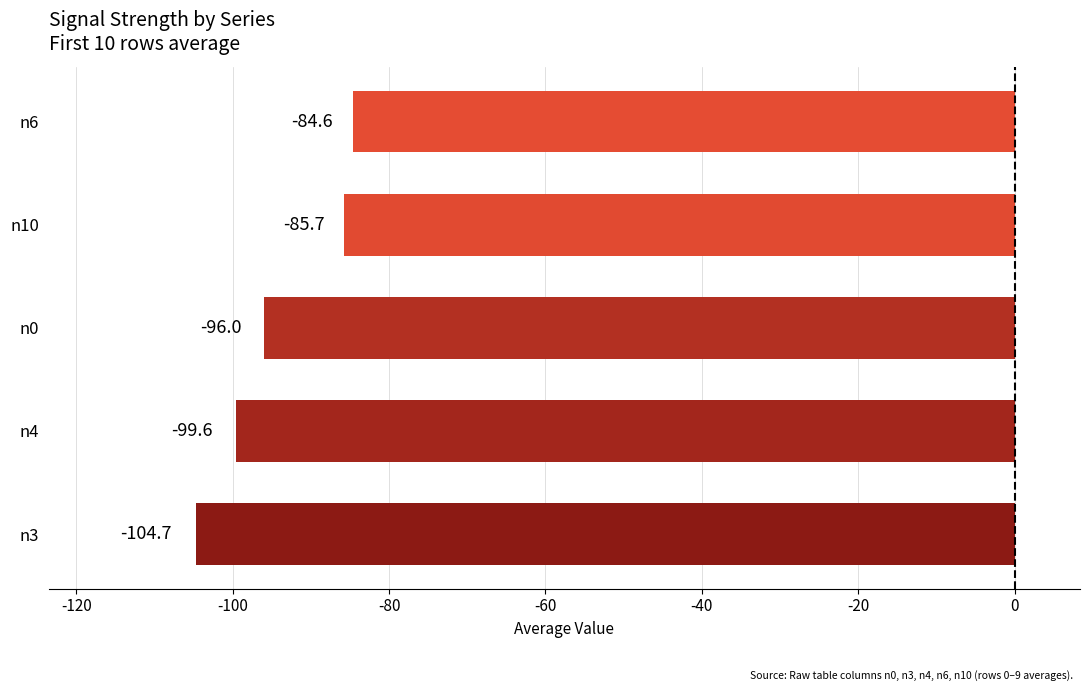

Is it true that the value at n6 is -136.3?

False